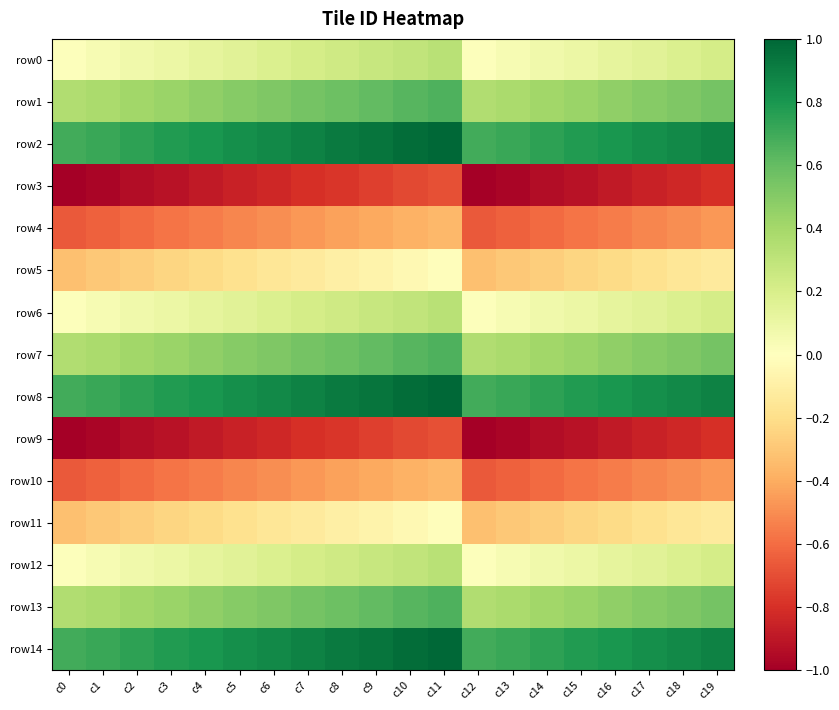

Which series has the largest total across all categories?

row2